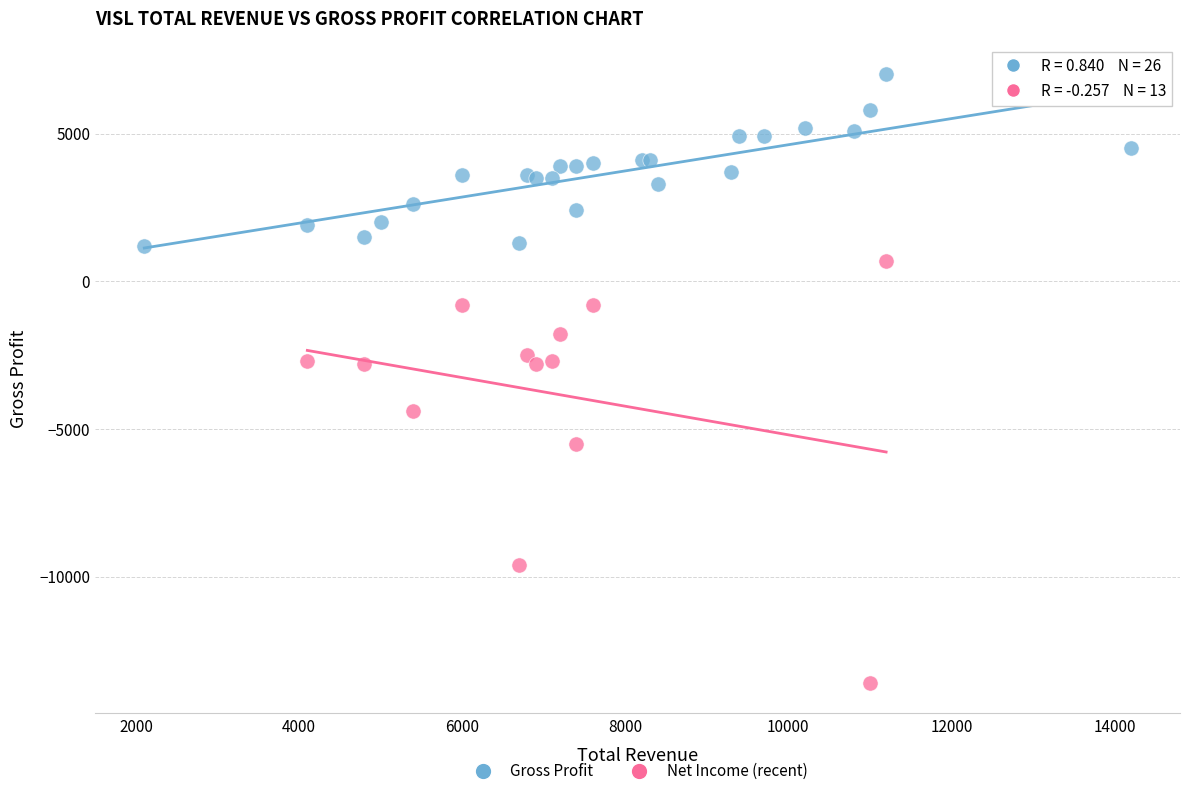

Which series has the largest Y range (max minus min)?

Net Income (recent)